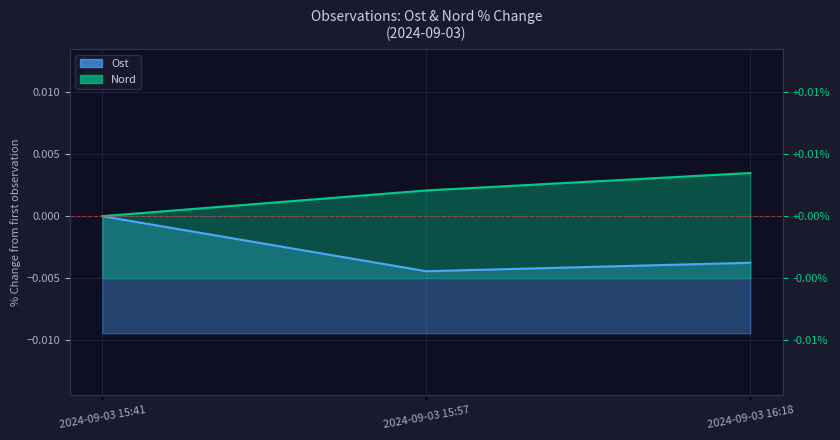

At which label is Ost closest to 0?

2024-09-03 15:41